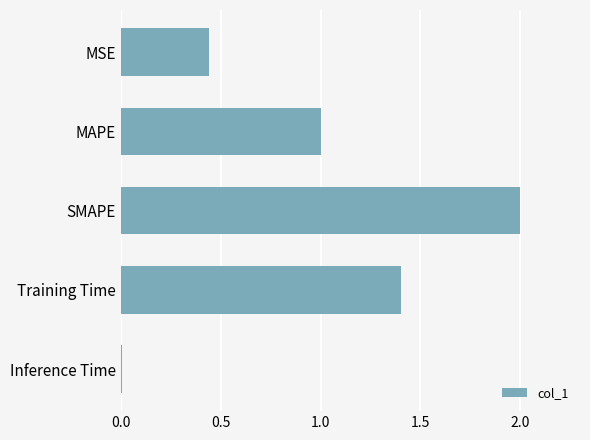

What is the label of the 1st bar from the bottom?

Inference Time